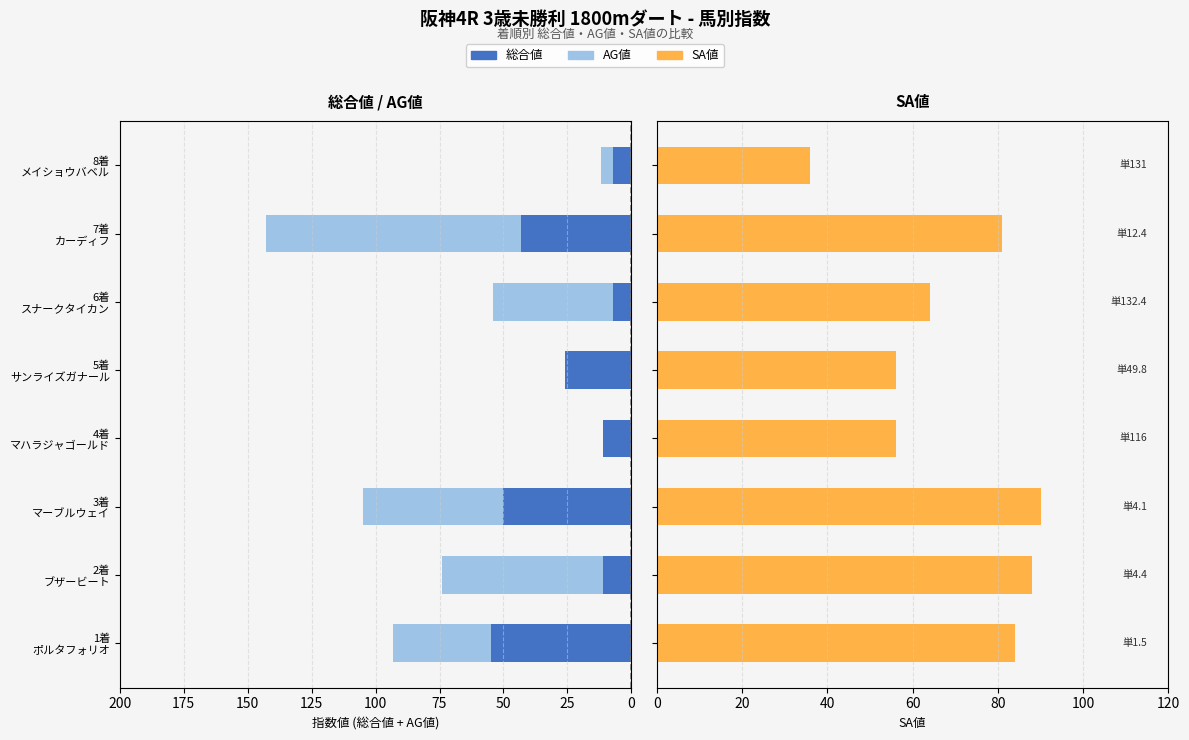

Rank the series at 6着 スナークタイカン from highest to lowest value.

SA値, AG値, 総合値